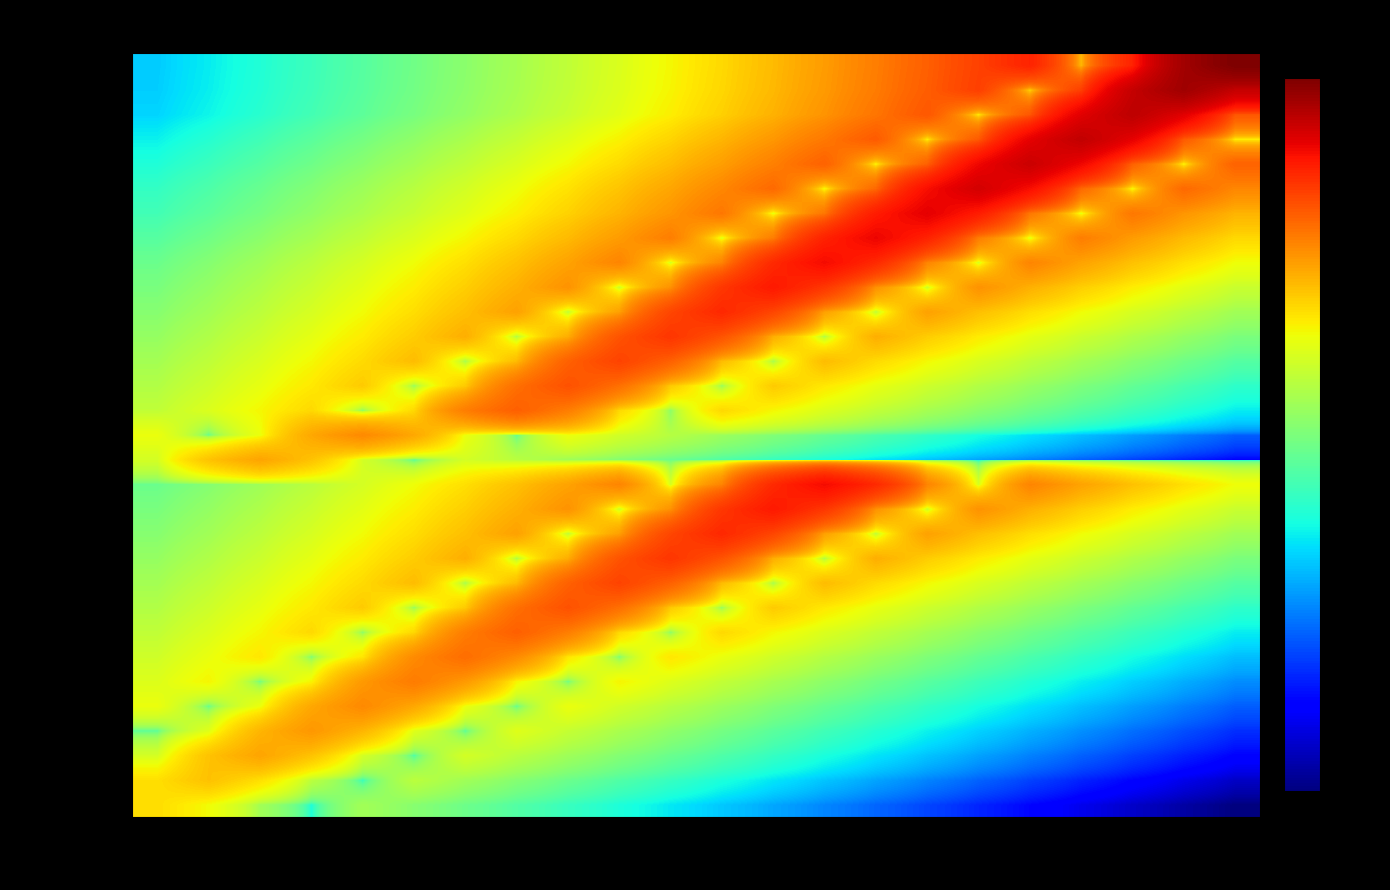

What is the total value across all series at 315.0?

1025.5